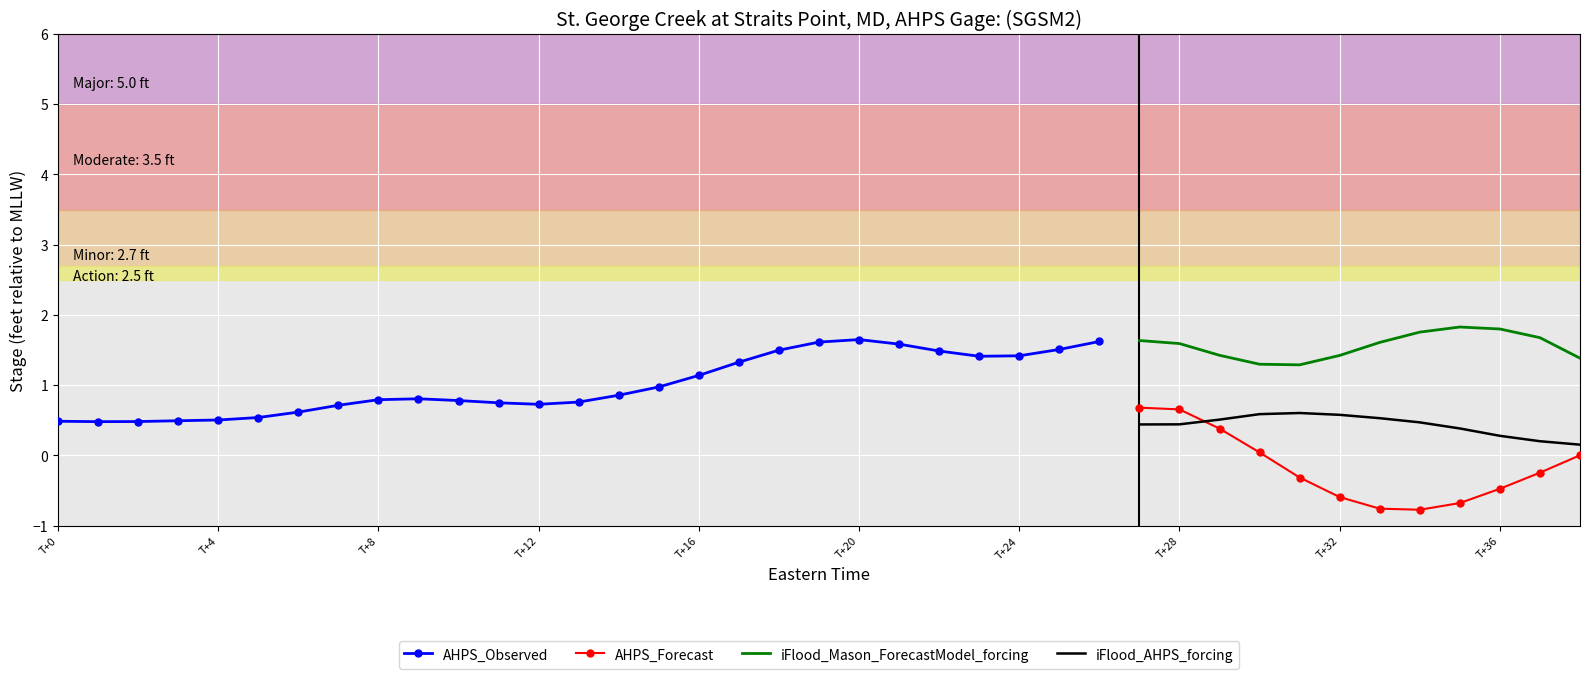

Is it true that iFlood_AHPS_forcing equals 0.4 at T+28?

True